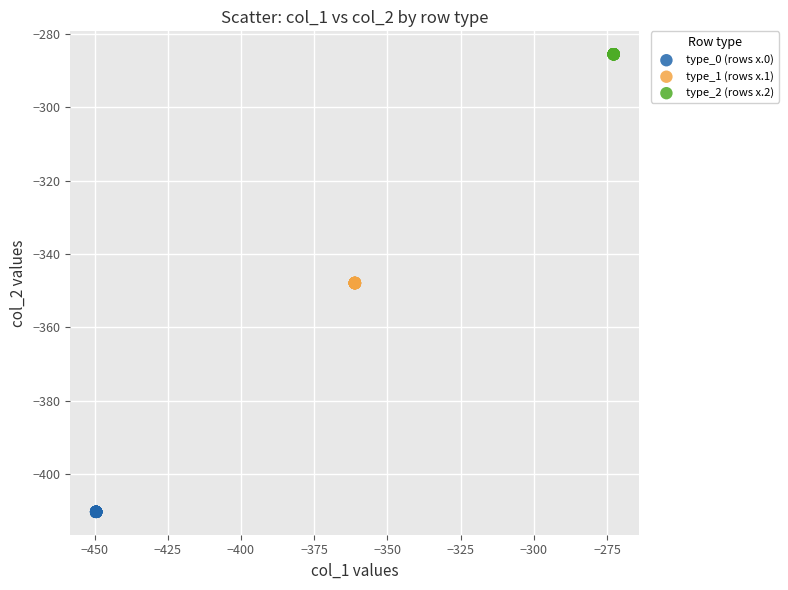

Which series reaches the maximum Y coordinate?

type_2 (rows x.2)